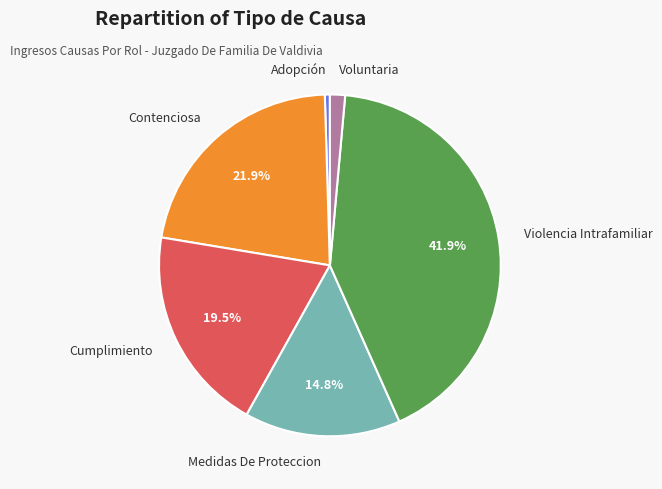

How much of the chart is everything except Medidas De Proteccion?

85.2%